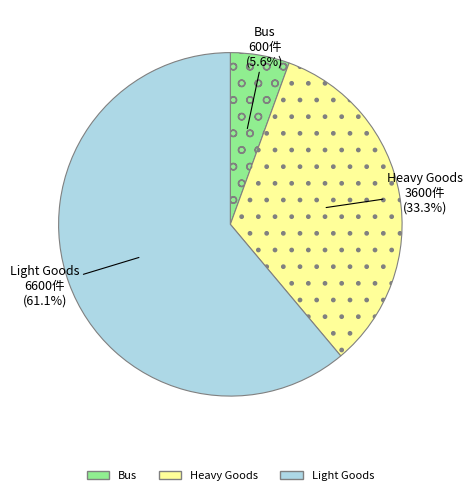

What is the majority slice?

Light Goods